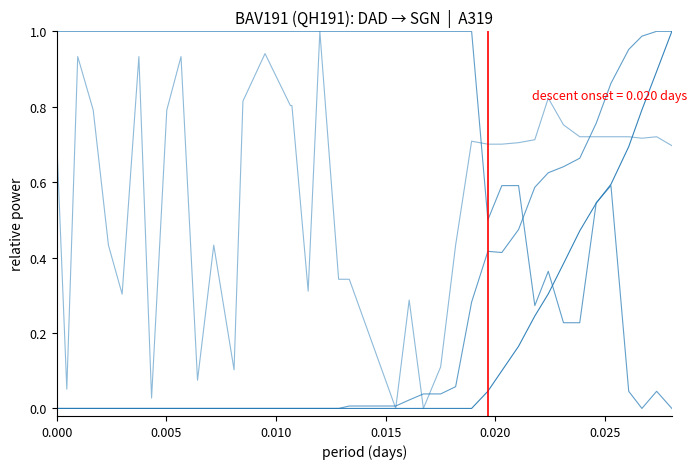

How many distinct data groups are displayed?

4